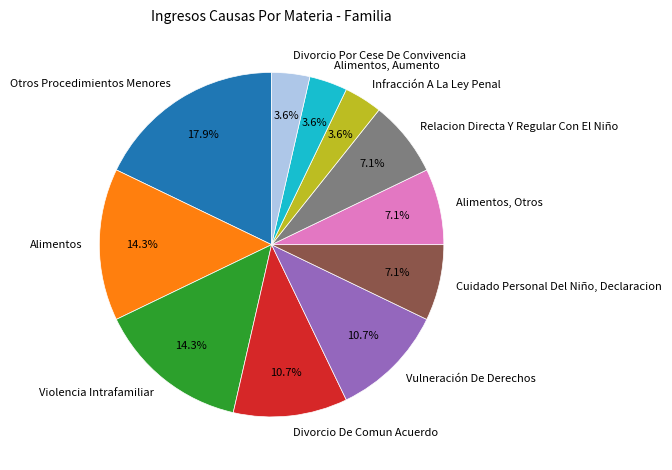

To the nearest percent, what is the difference between the Violencia Intrafamiliar and Alimentos, Otros slice percentages?

7%